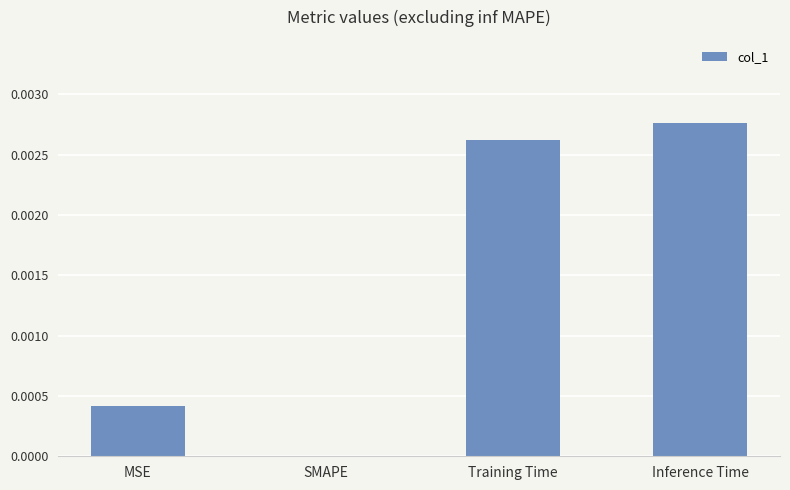

Between MSE and Training Time, which is larger?

Training Time